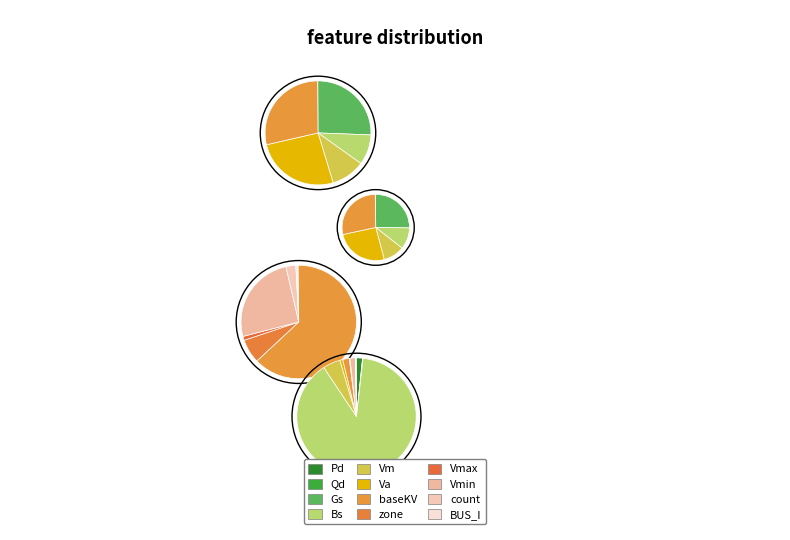

The 0 slice represents 0% of the pie. True or false?

True